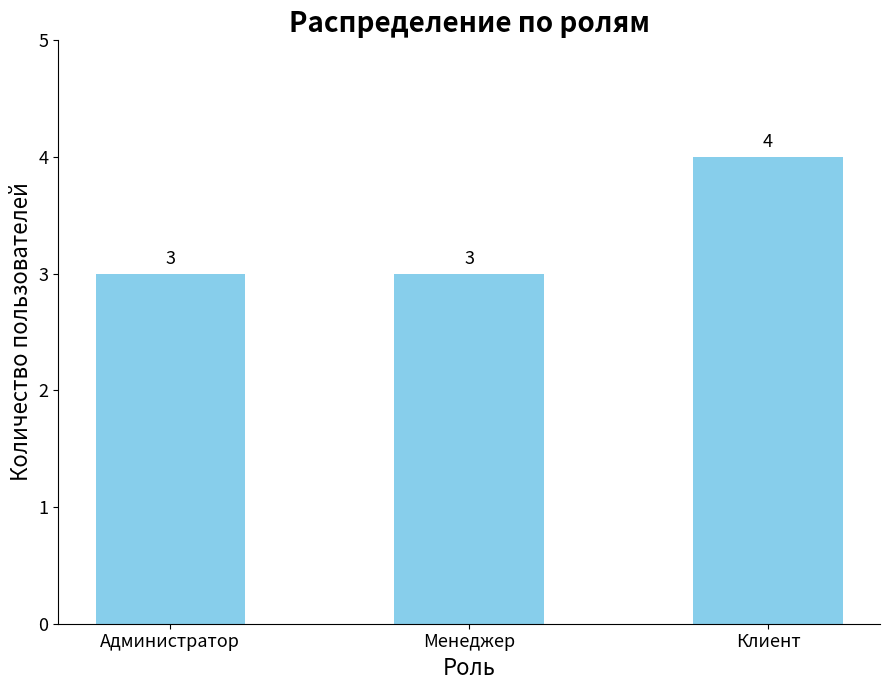

What position from the right is Клиент?

1